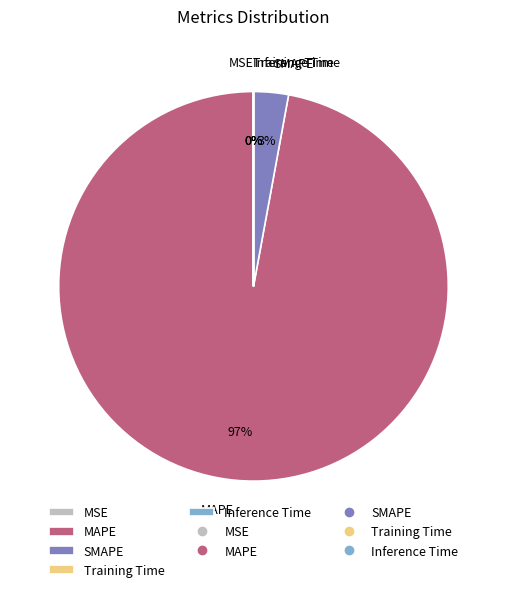

To the nearest percent, what is the average slice percentage?

20%